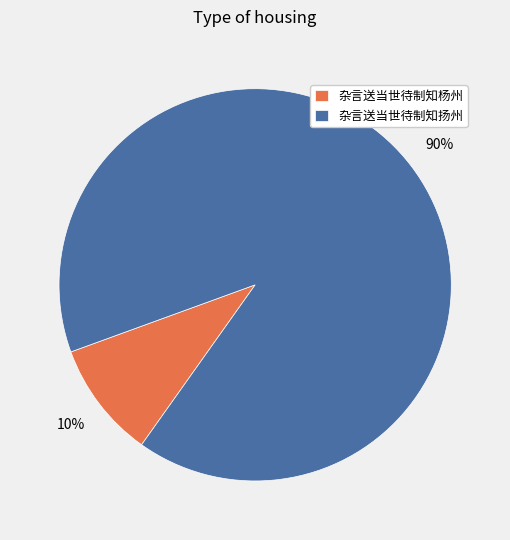

Count the number of slices in the pie.

2